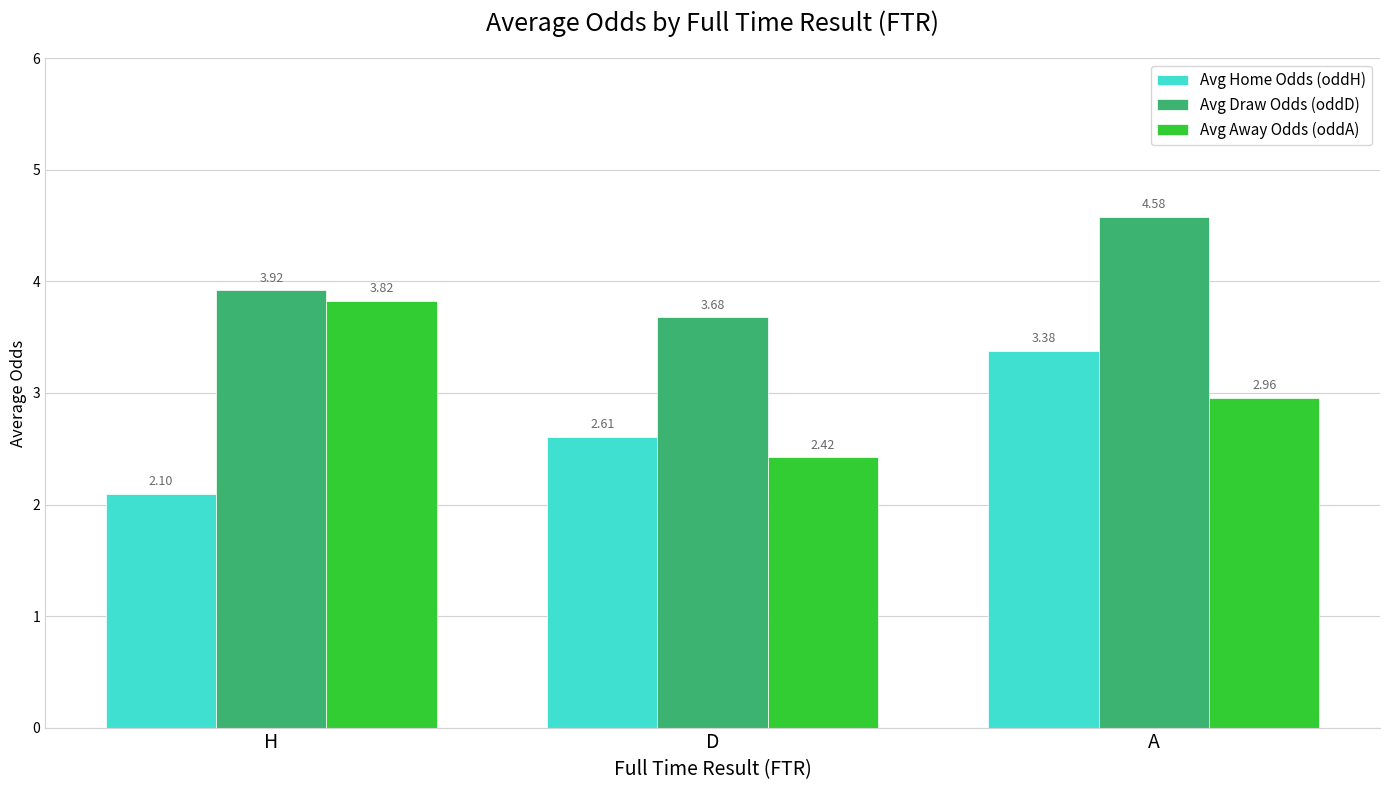

What is the spread (max minus min) of values at A?

1.6